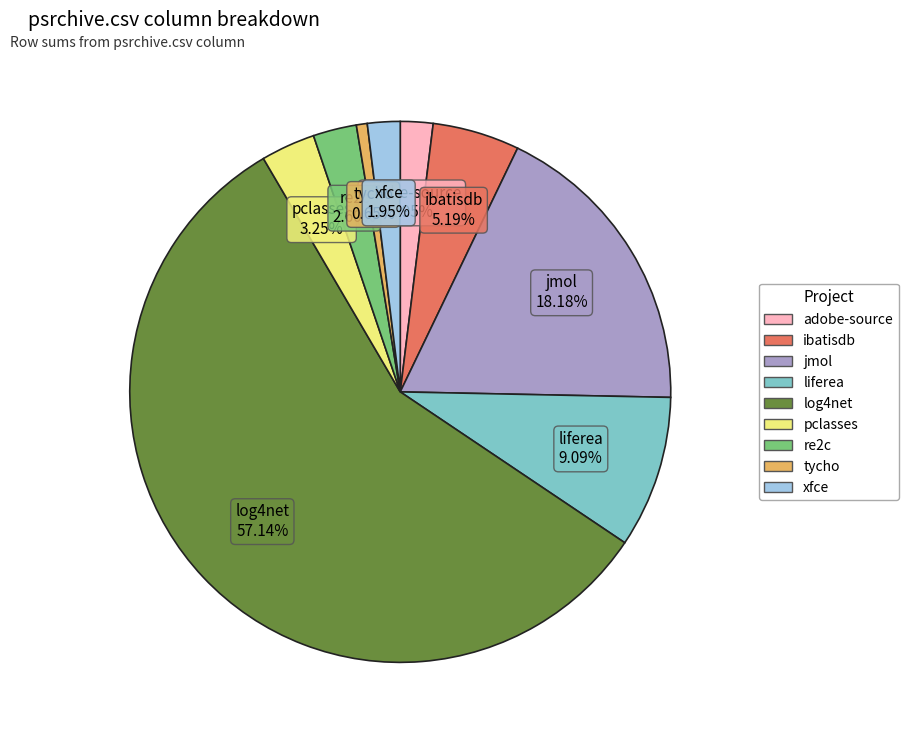

Count the number of slices in the pie.

9